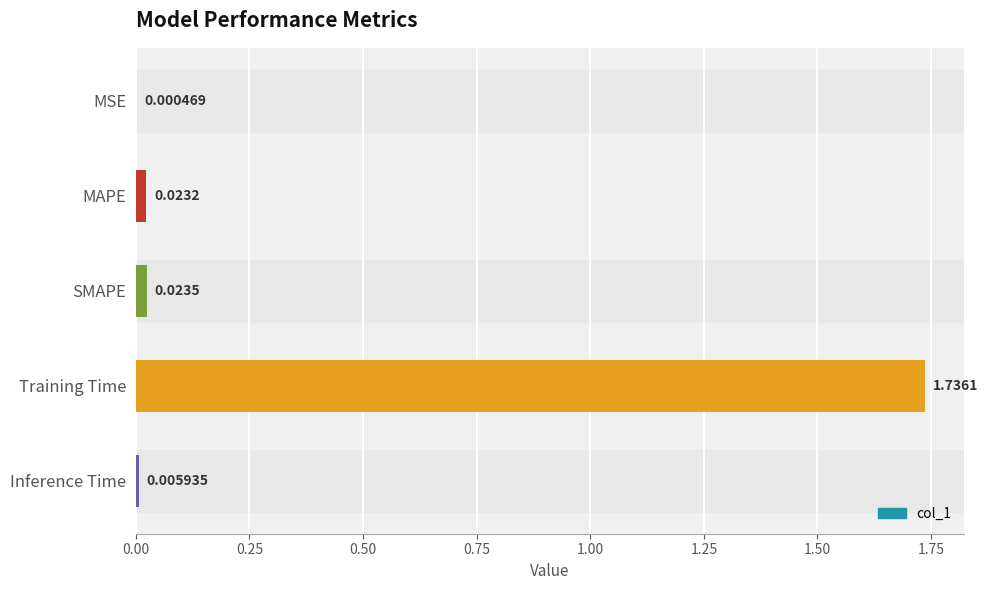

At which label is the value closest to 0?

MSE